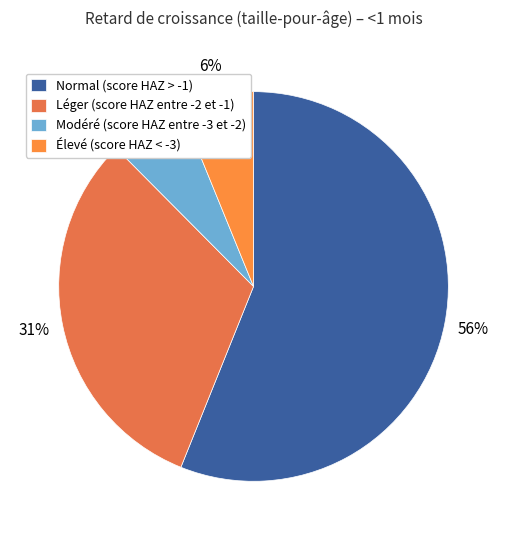

Combined, what portion of the pie is Léger (score HAZ entre -2 et -1) and Normal (score HAZ > -1)?

87.6%